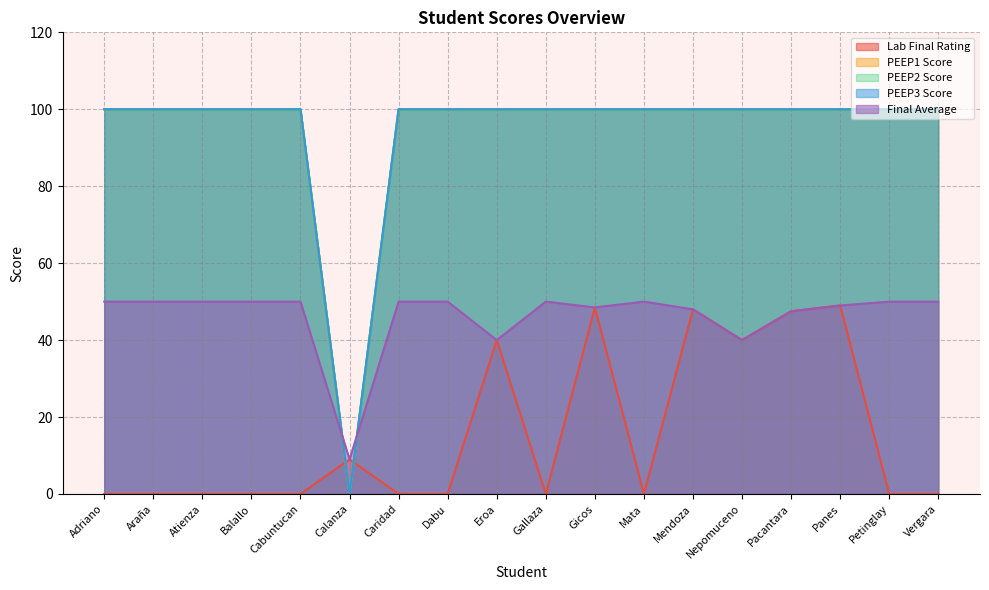

The PEEP1 Score series shows 100.0 at Dabu. True or false?

True